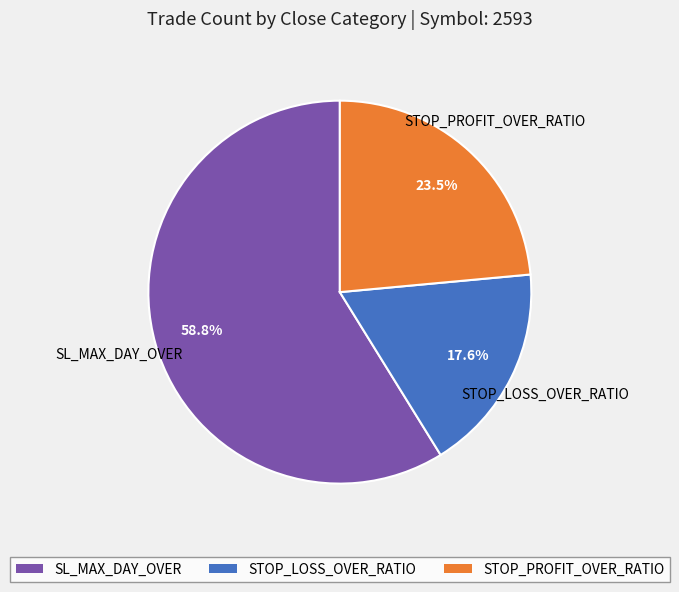

Is it true that STOP_LOSS_OVER_RATIO is 7% of the pie?

False